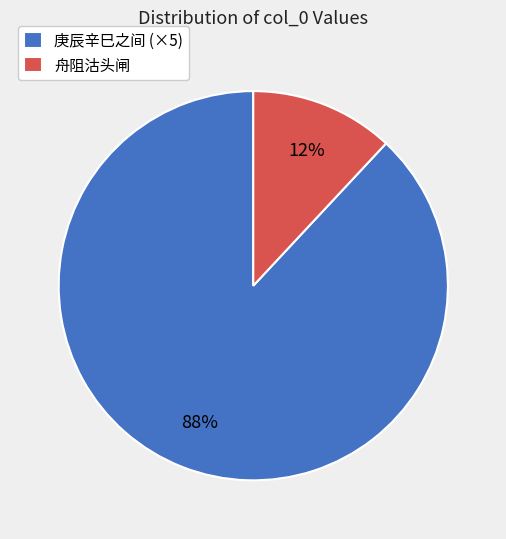

Rank the categories by value from lowest to highest.

舟阻沽头闸, 庚辰辛巳之间 (×5)